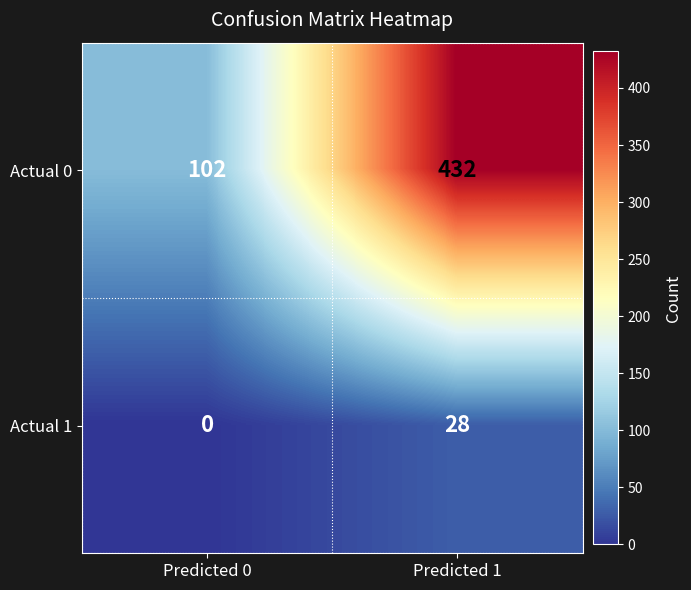

What is the average value of the Actual 0 series?

267